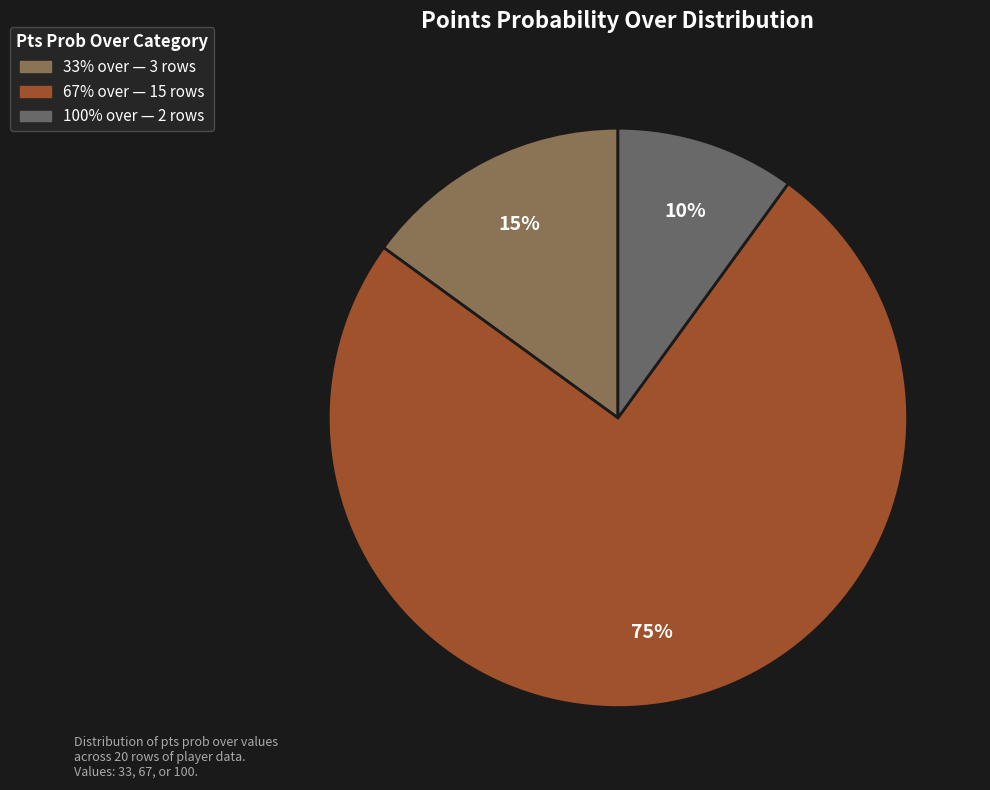

How many segments does this pie chart have?

3